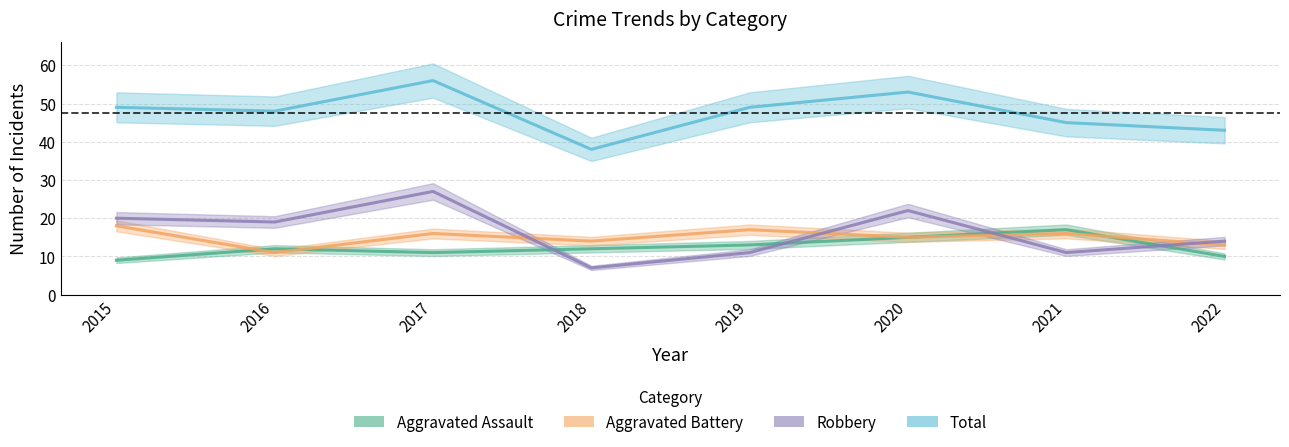

List the labels in order of Total value, smallest first.

2018, 2022, 2021, 2016, 2015, 2019, 2020, 2017